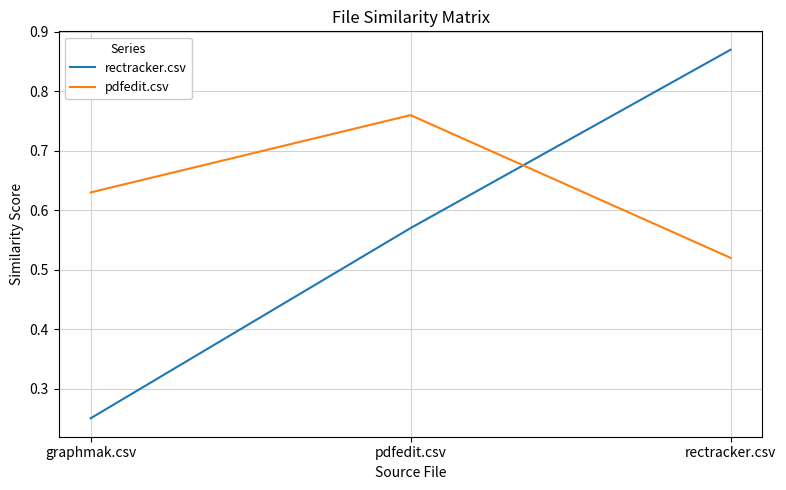

At which category does the chart reach its peak across all series?

rectracker.csv